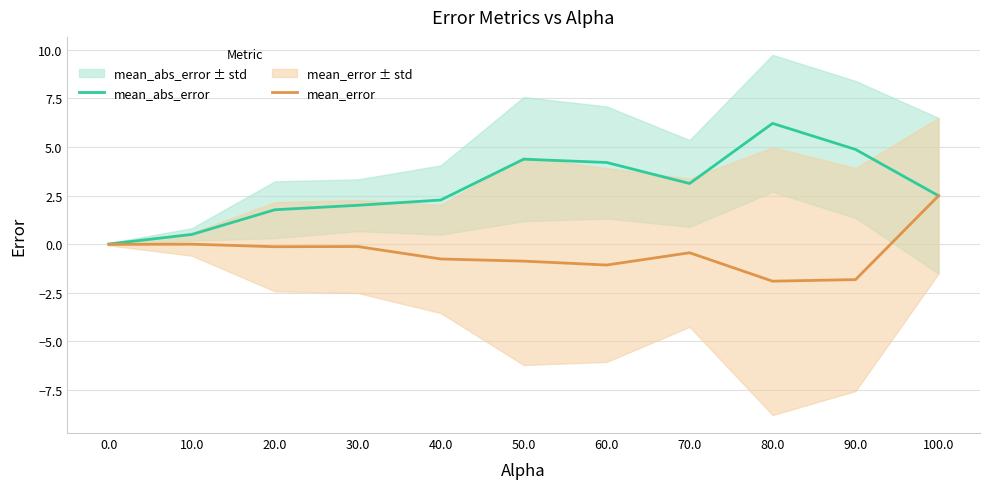

At which category is the sum across all series the highest?

100.0